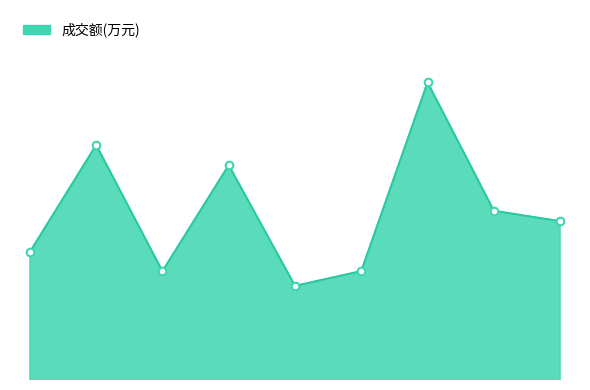

Is this an area chart (filled region under the line)?

Yes